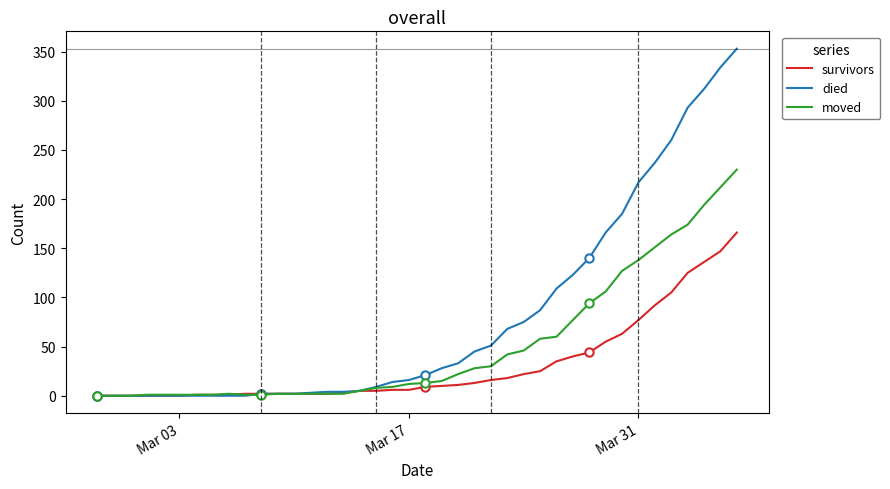

What is the value of the moved point at the 40th from the left?

230